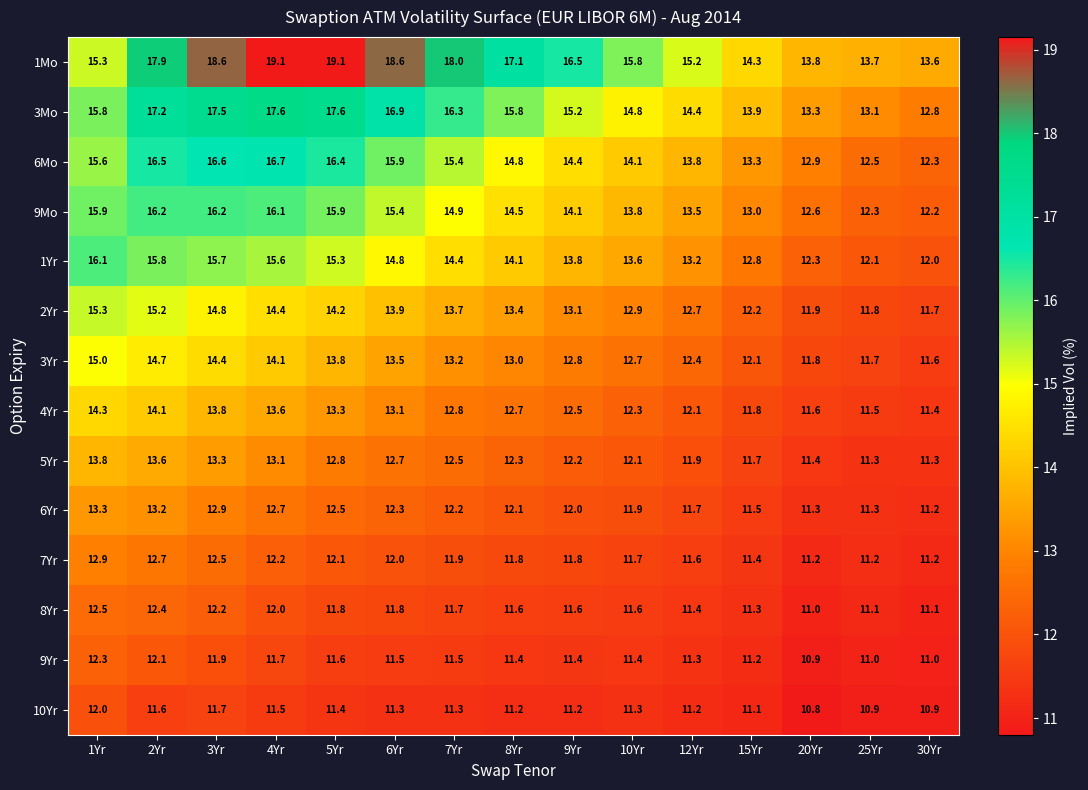

How many categories are shown in the chart?

15